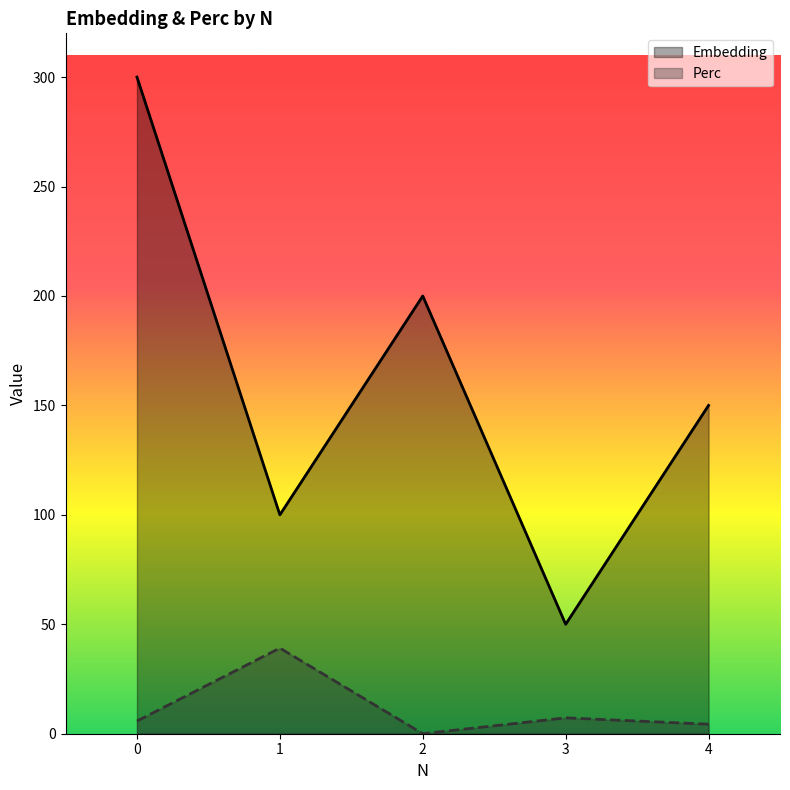

Reading right to left, what are all the values shown in this chart?

Embedding: 4=150.0	3=50.0	2=200.0	1=100.0	0=300.0
Perc: 4=4.3	3=7.2	2=0.0	1=39.1	0=5.8